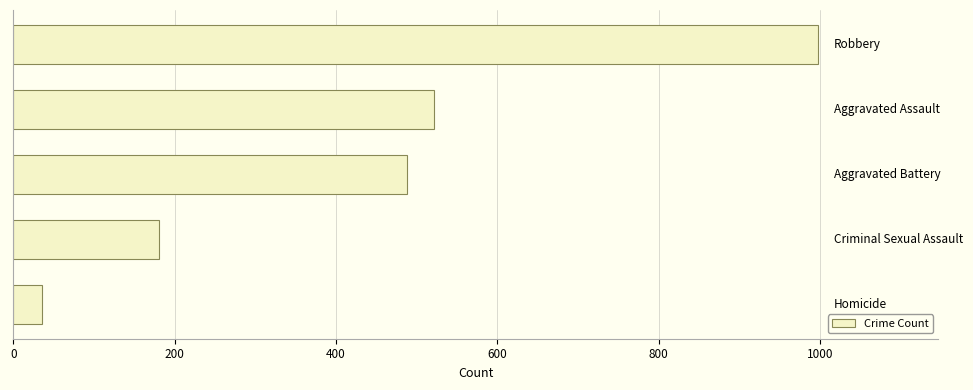

Reading bottom to top, what are all the values shown in this chart?

35	180	488	521	997